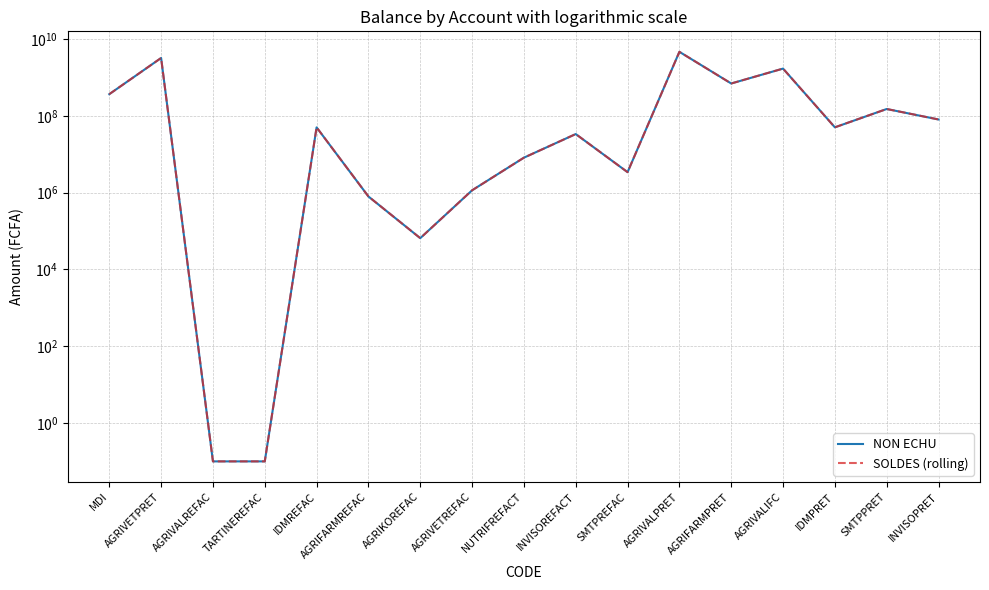

True or false: SOLDES (rolling) and NON ECHU cross at least once.

False